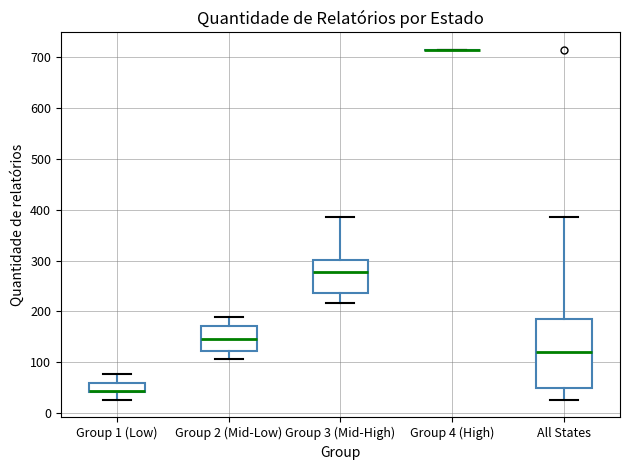

Where is the lower edge of the box for All States on the y-axis? The values are not printed on the chart, so give them approximately, as read against the axis.

50